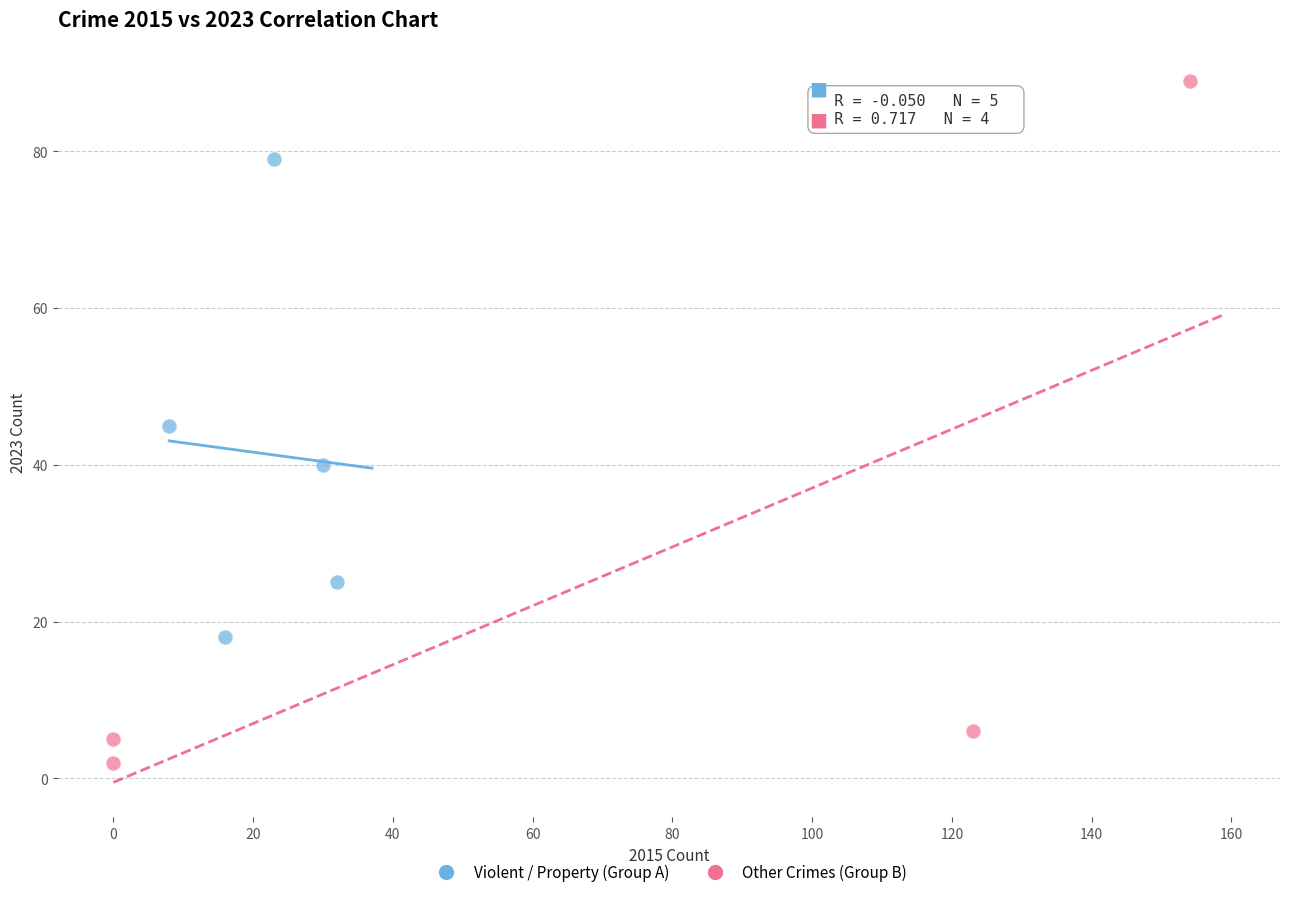

Which series reaches the minimum Y coordinate?

Other Crimes (Group B)